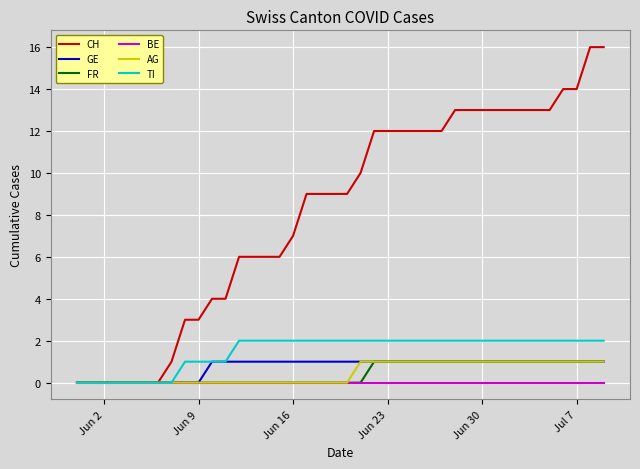

Which series has the largest range (max minus min)?

CH